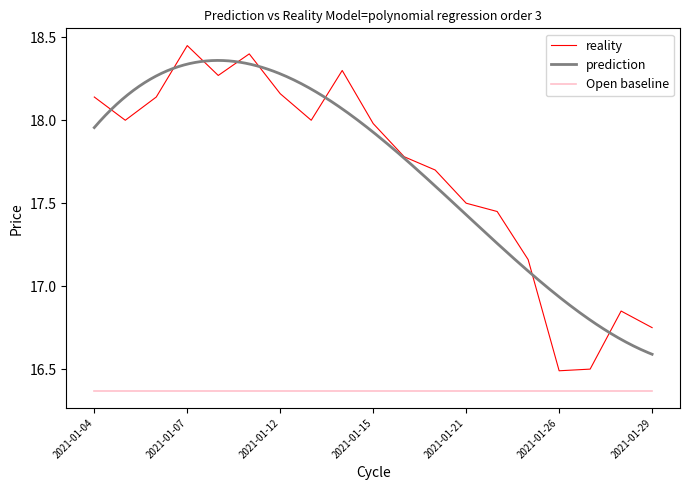

True or false: Low and High intersect in this chart.

False